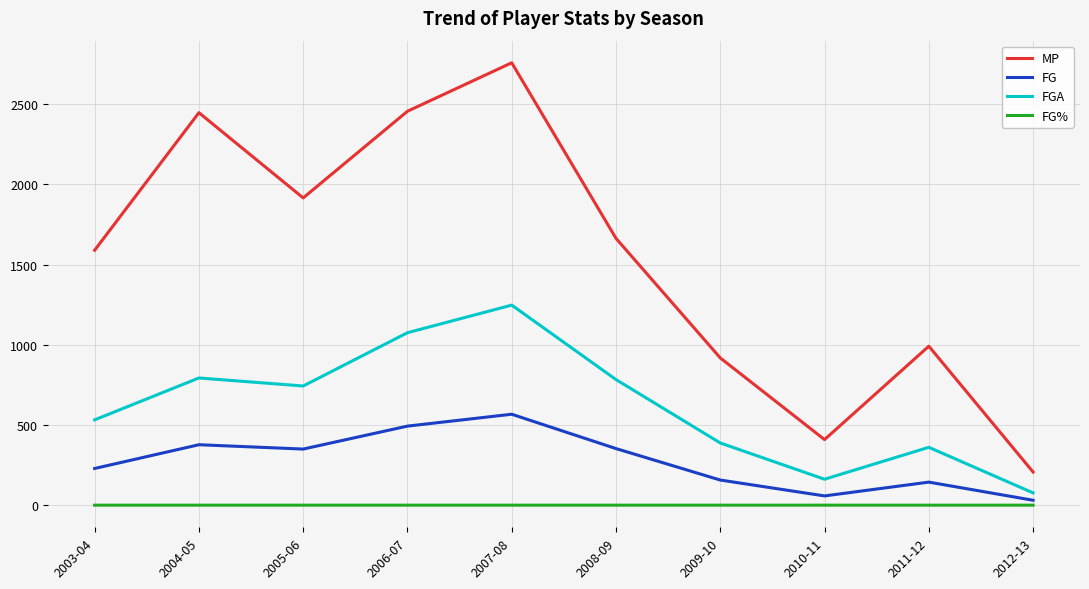

True or false: FGA has a value of 361.0 at 2011-12.

True